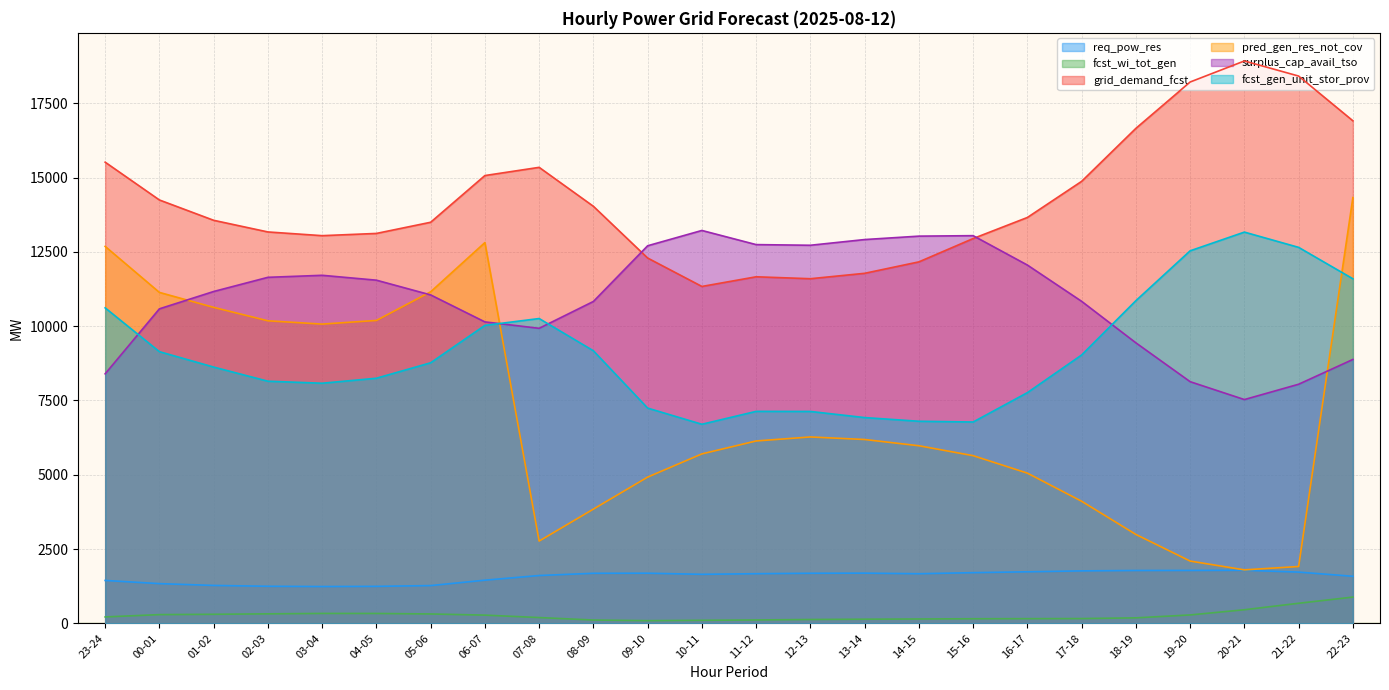

Is the value of pred_gen_res_not_cov at 03-04 greater than the value of grid_demand_fcst at 16-17?

No